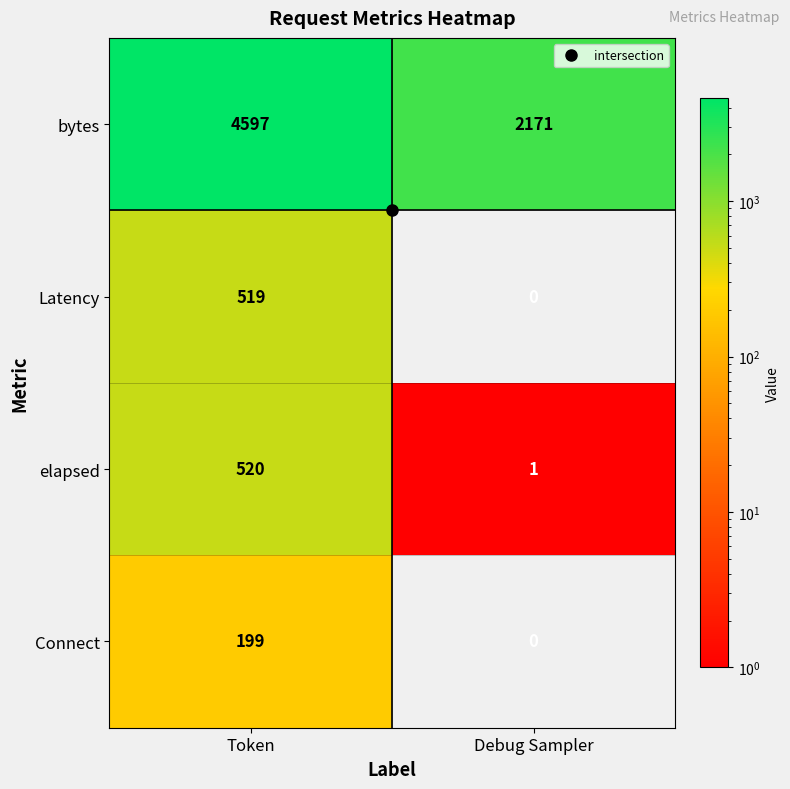

Which category has the lowest value across all series?

Debug Sampler